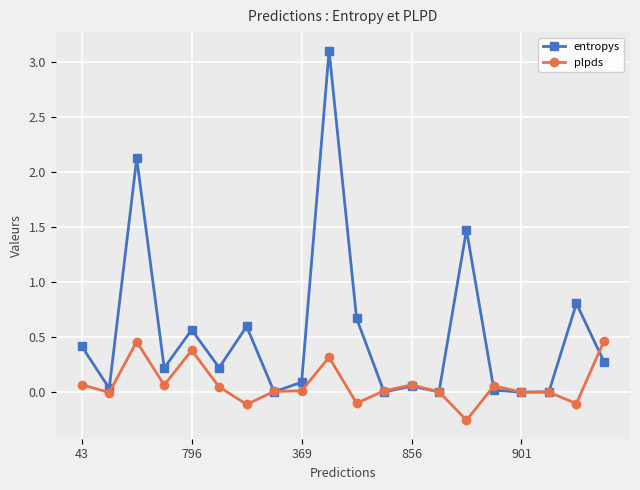

Rank the series by their maximum value, from highest to lowest.

entropys, plpds